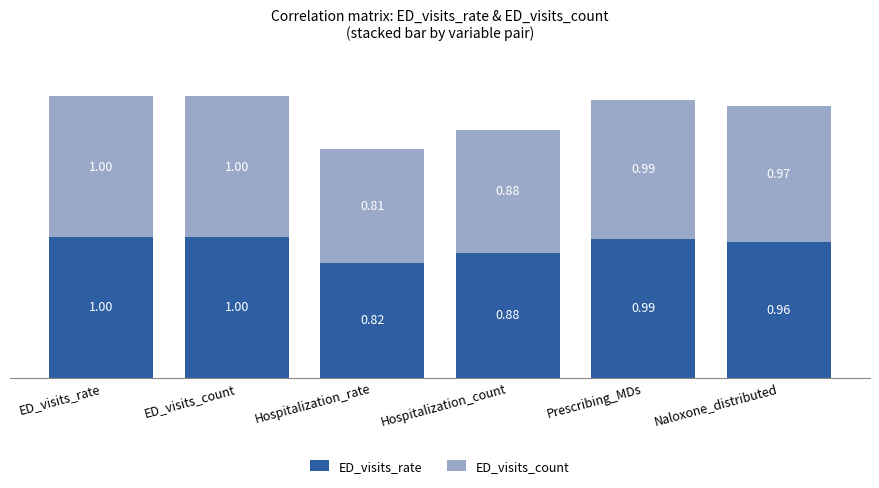

What is the total value across all series at ED_visits_rate?

2.0